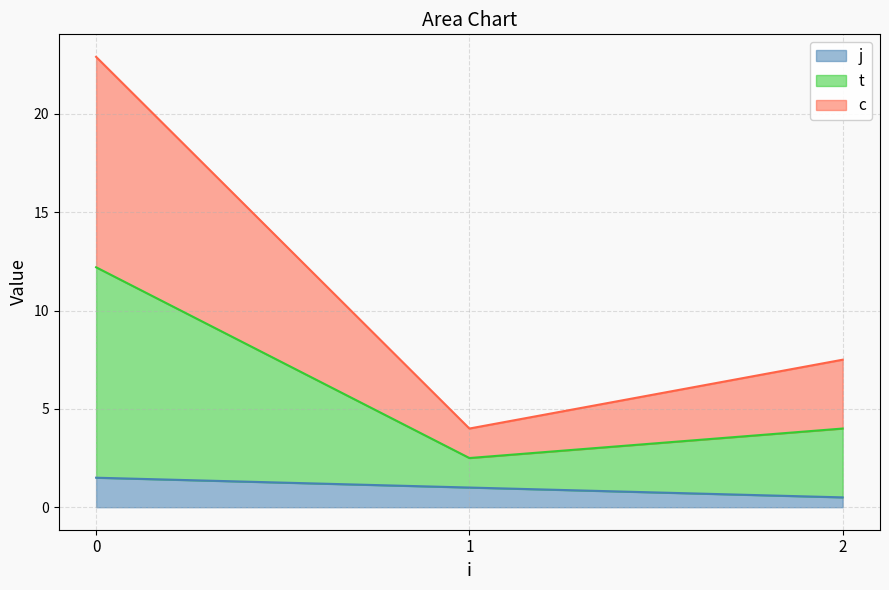

True or false: t and c cross at least once.

False